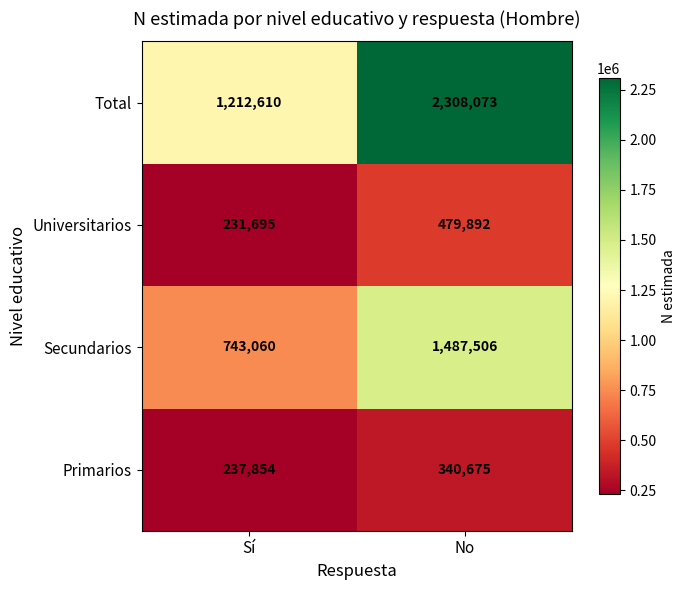

Which series has the widest spread of values?

Total